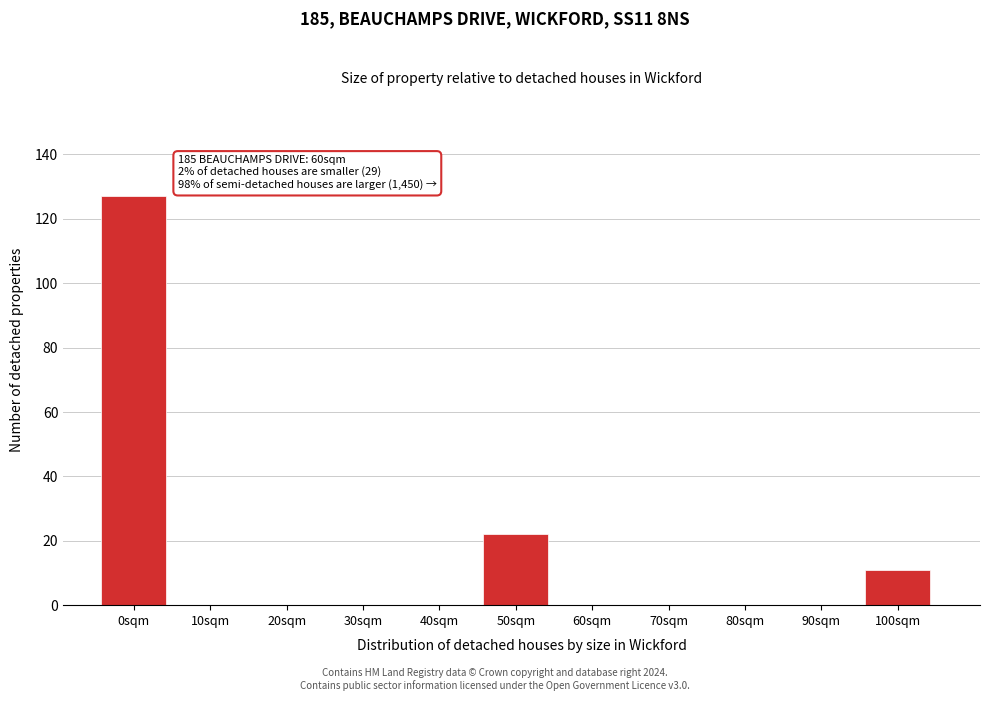

Reading left to right, list all the values displayed in this chart.

0sqm=127	10sqm=0	20sqm=0	30sqm=0	40sqm=0	50sqm=22	60sqm=0	70sqm=0	80sqm=0	90sqm=0	100sqm=11